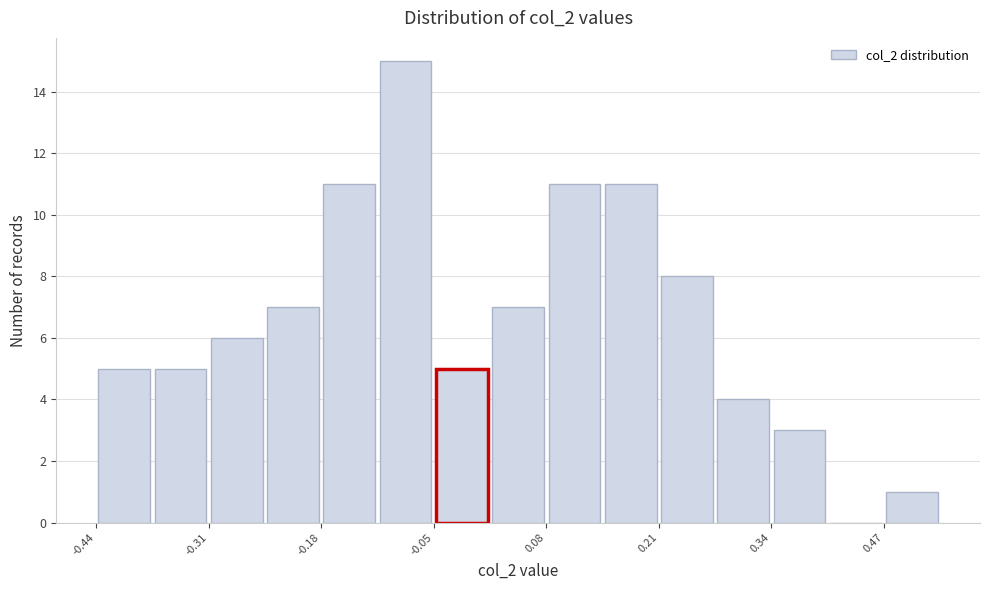

Read against the x-axis, roughly where is the centre of the tallest bar?

-0.08